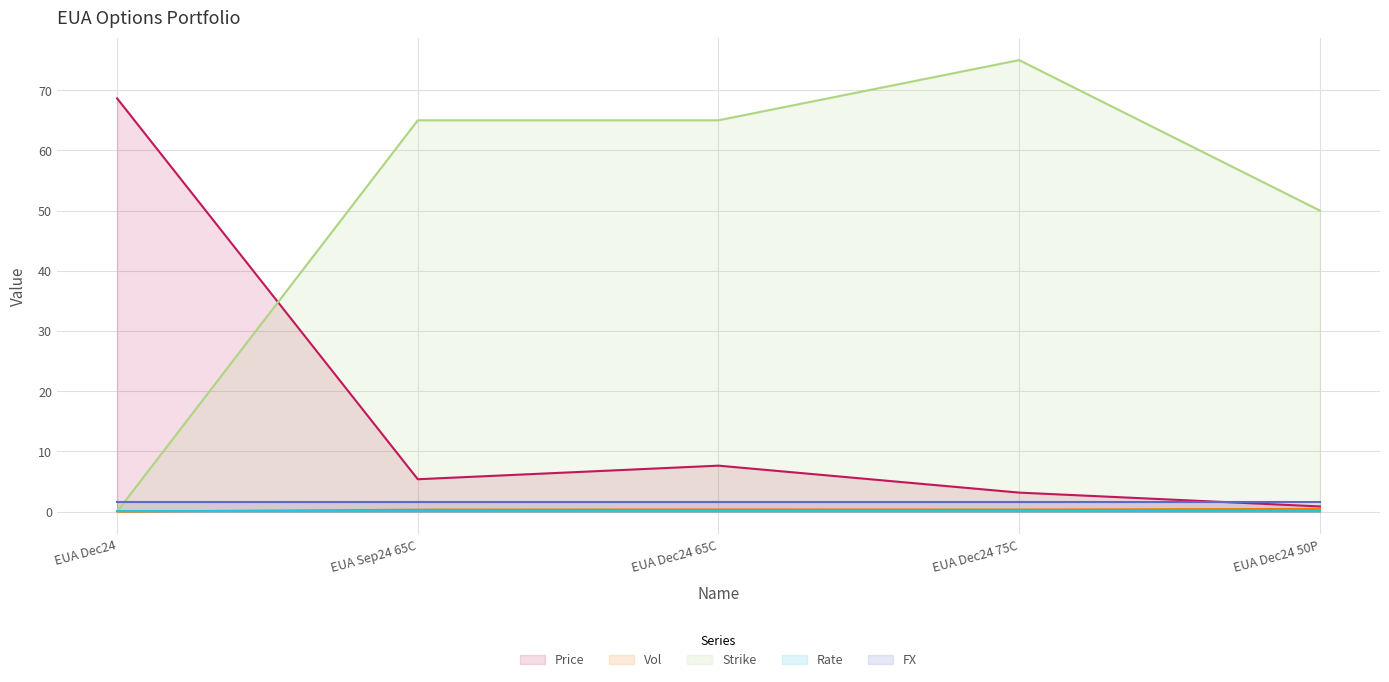

Reading left to right, extract all data points from this chart.

Price: 68.6	5.4	7.6	3.1	0.8
Vol: 0.0	0.3	0.4	0.3	0.4
Strike: 0.0	65.0	65.0	75.0	50.0
Rate: 0.0	0.0	0.0	0.0	0.0
FX: 1.7	1.7	1.7	1.7	1.7